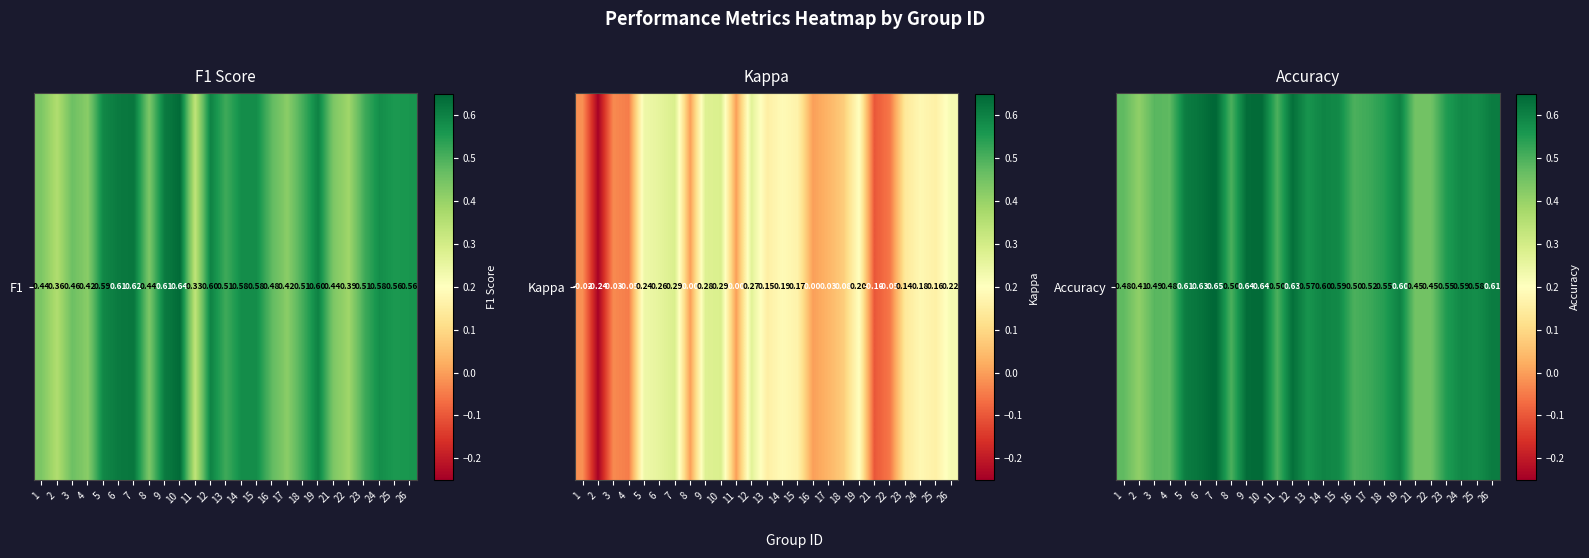

What is the change in value from 10 to 11?

-0.1